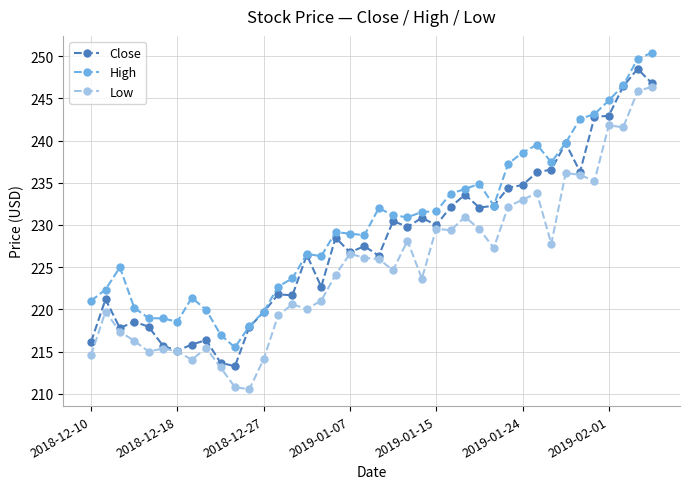

List the series in order of their overall mean, highest first.

High, Close, Low